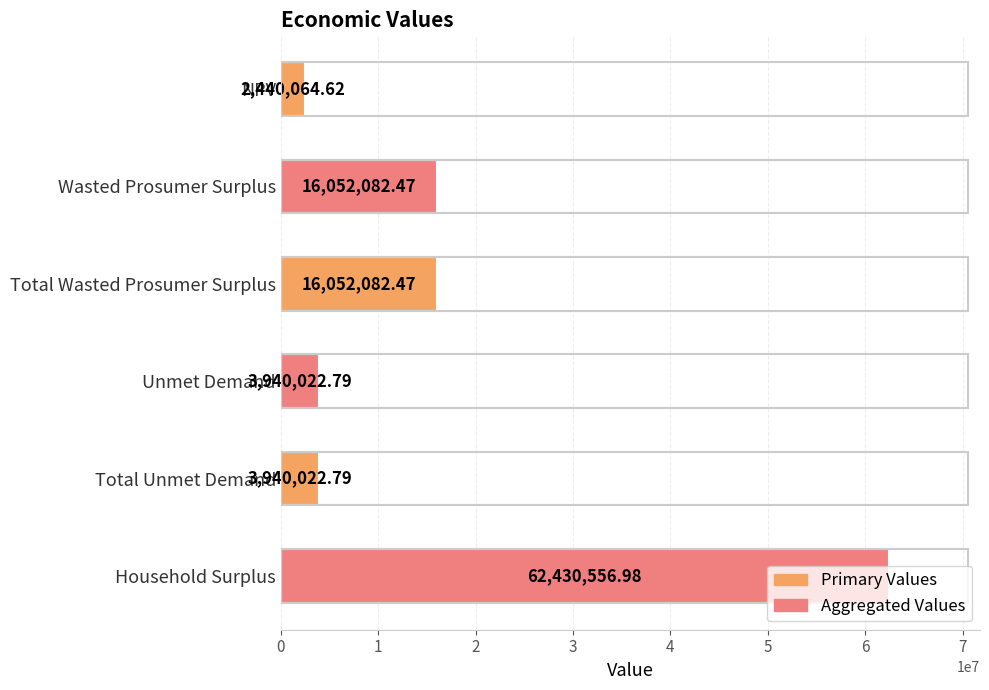

What is the average value?

17475805.4